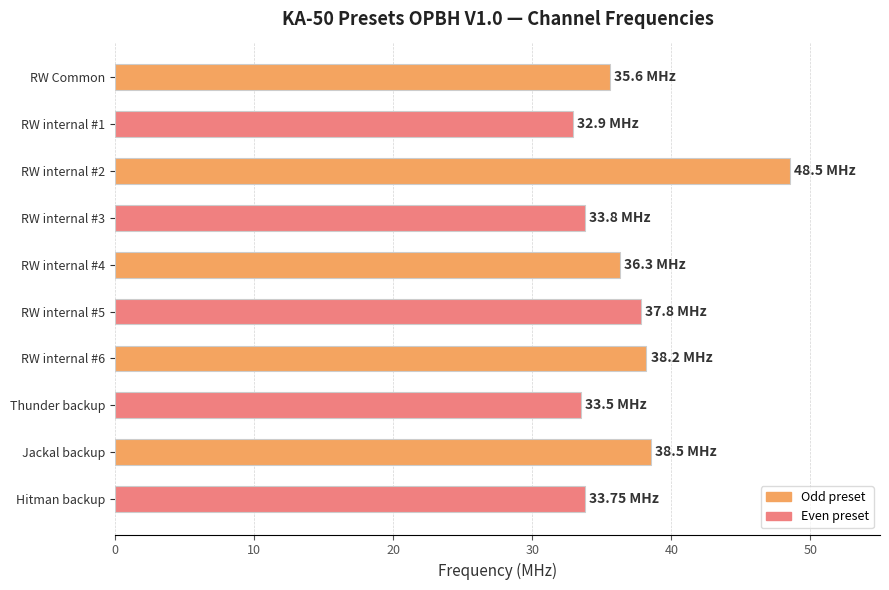

What is the ratio of the value at Thunder backup to the value at Jackal backup?

0.9